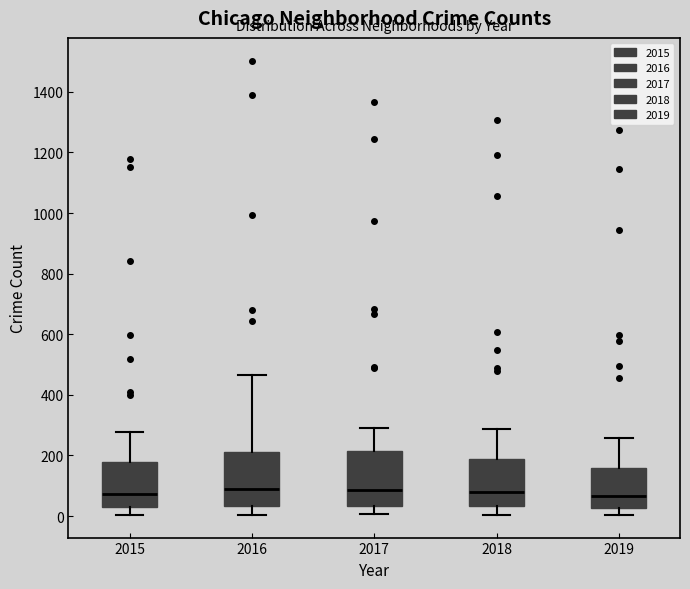

Where does the median line of the box at x = 2018 sit on the y-axis? The values are not printed on the chart, so give them approximately, as read against the axis.

80